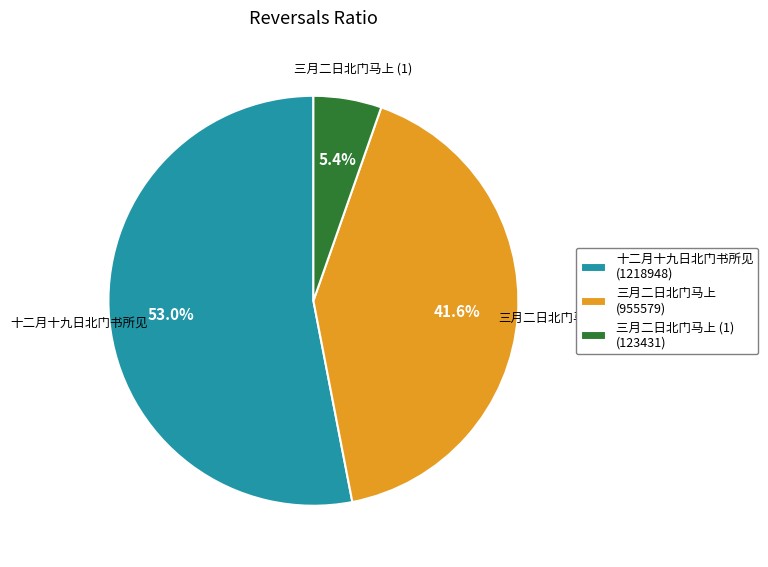

Which slice is the largest?

十二月十九日北门书所见 (1218948)